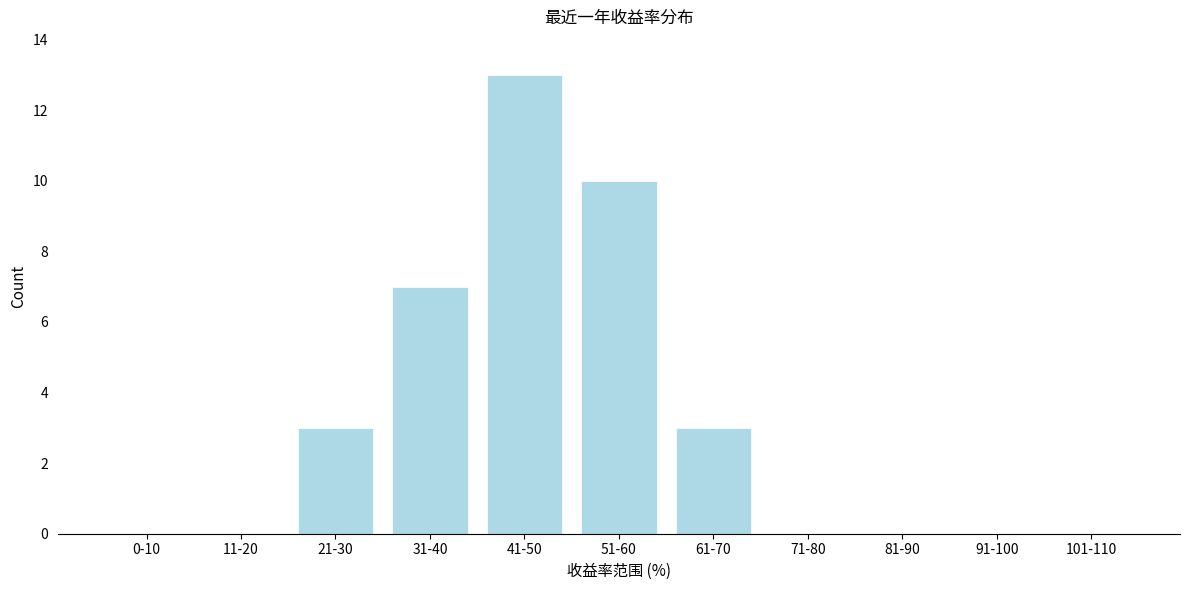

Reading left to right, extract all data points from this chart.

0-10=0	11-20=0	21-30=3	31-40=7	41-50=13	51-60=10	61-70=3	71-80=0	81-90=0	91-100=0	101-110=0